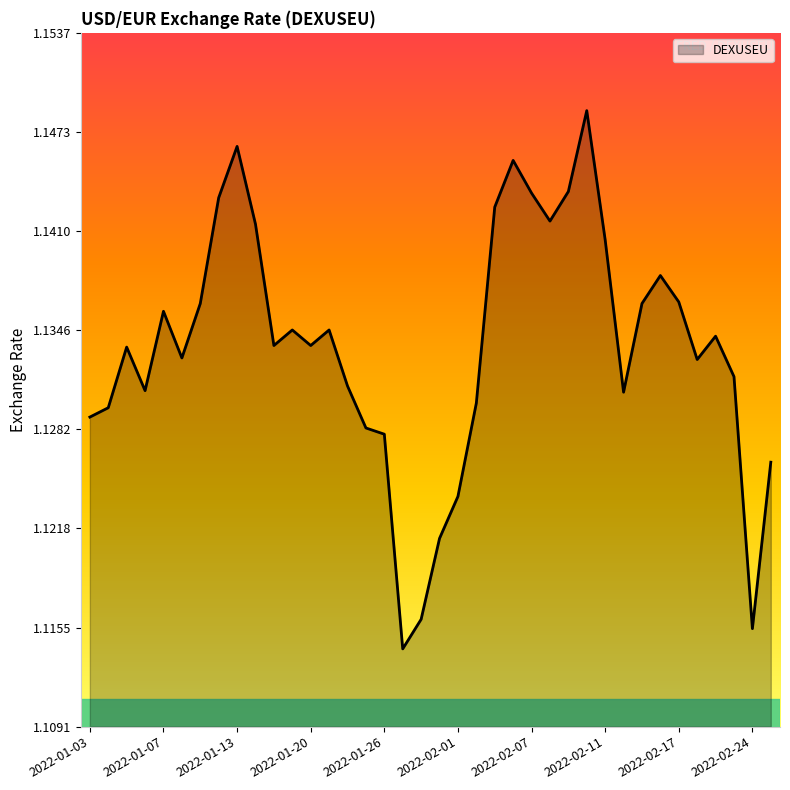

Rank the categories by value from lowest to highest.

2022-01-27, 2022-02-24, 2022-01-28, 2022-01-31, 2022-02-01, 2022-02-25, 2022-01-26, 2022-01-25, 2022-01-03, 2022-01-04, 2022-02-02, 2022-02-14, 2022-01-06, 2022-01-24, 2022-02-23, 2022-02-18, 2022-01-10, 2022-01-05, 2022-01-18, 2022-01-20, 2022-02-22, 2022-01-19, 2022-01-21, 2022-01-07, 2022-01-11, 2022-02-15, 2022-02-17, 2022-02-16, 2022-02-11, 2022-01-14, 2022-02-08, 2022-02-03, 2022-01-12, 2022-02-07, 2022-02-09, 2022-02-04, 2022-01-13, 2022-02-10